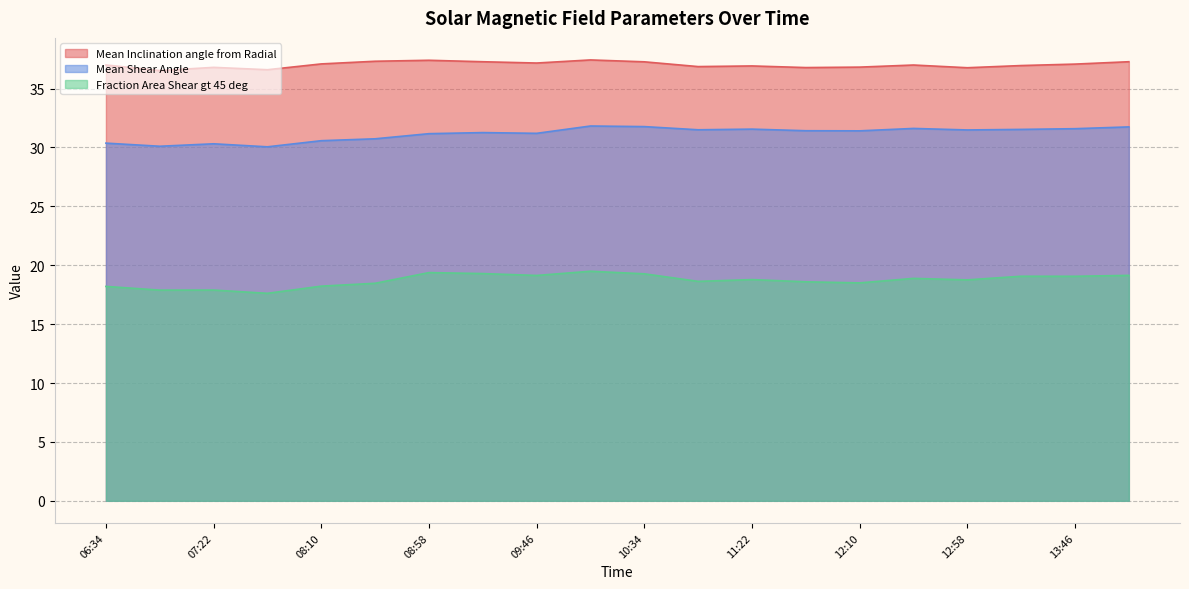

List the labels in order of Mean Inclination angle from Radial value, largest first.

10:10, 08:58, 08:34, 14:10, 09:22, 10:34, 09:46, 08:10, 13:46, 06:34, 12:34, 13:22, 11:22, 10:58, 12:10, 07:22, 11:46, 12:58, 07:46, 06:58